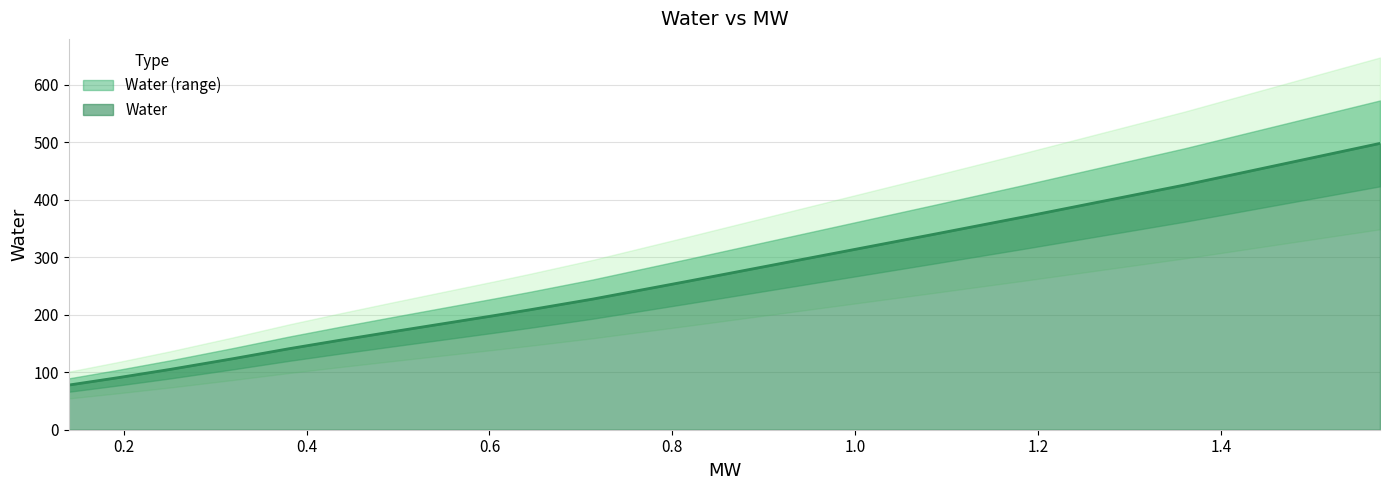

Rank the categories by value from lowest to highest.

0.14, 0.194, 0.251, 0.32, 0.381, 0.435, 0.491, 0.605, 0.644, 0.713, 0.819, 0.98, 1.084, 1.187, 1.36, 1.574